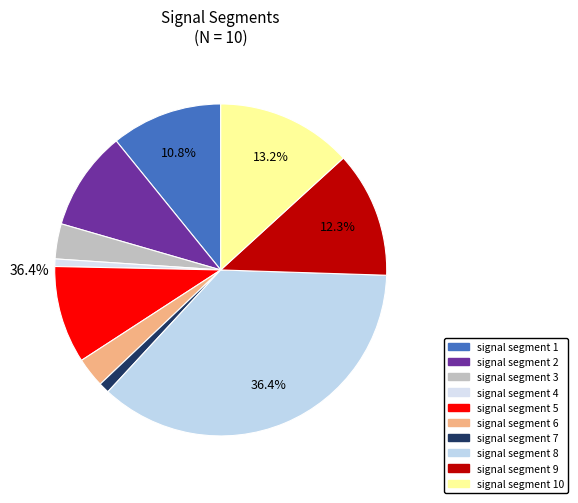

Is there a majority slice in this chart?

No